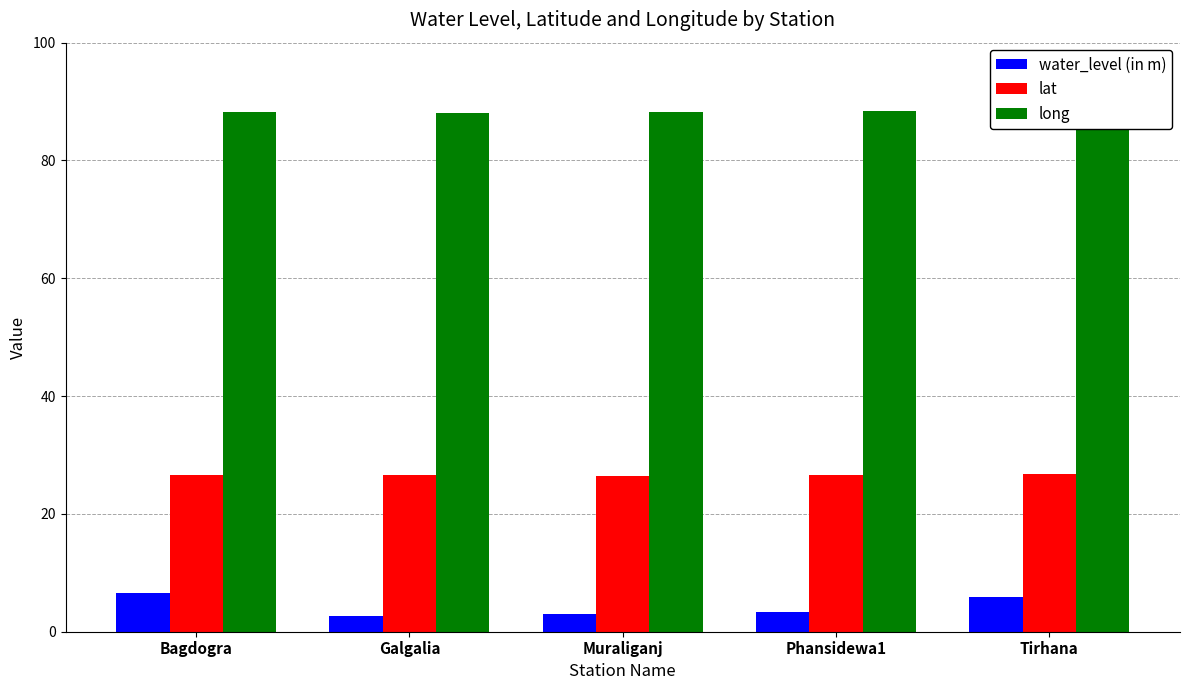

Rank the series by their maximum value, from highest to lowest.

long, lat, water_level (in m)